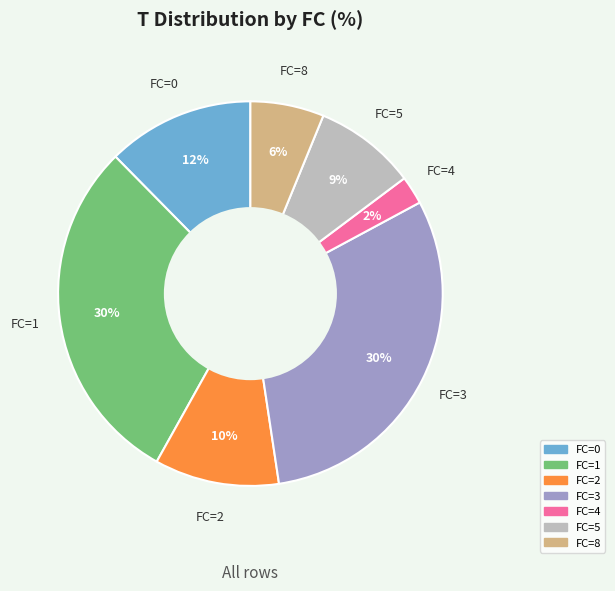

Is there a majority slice in this chart?

No